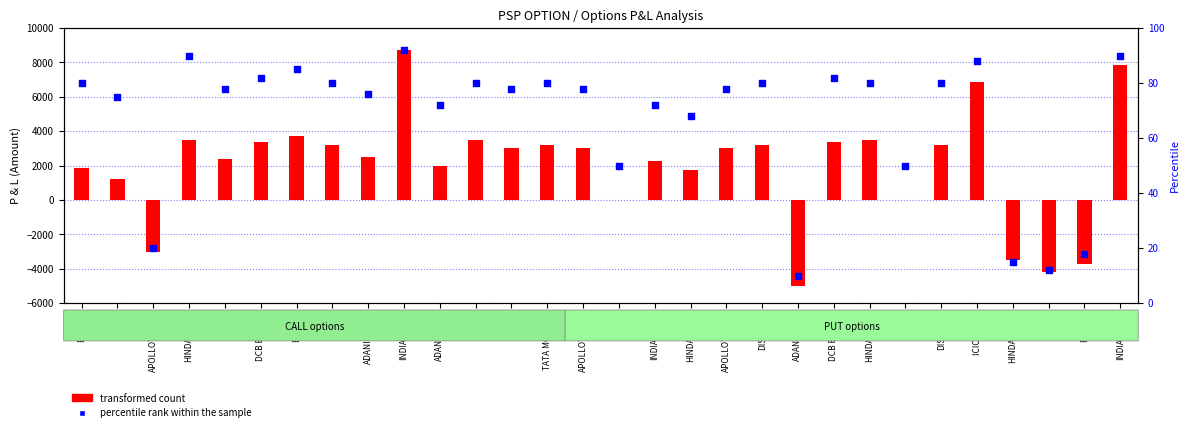

Which series reaches the minimum Y coordinate?

transformed count